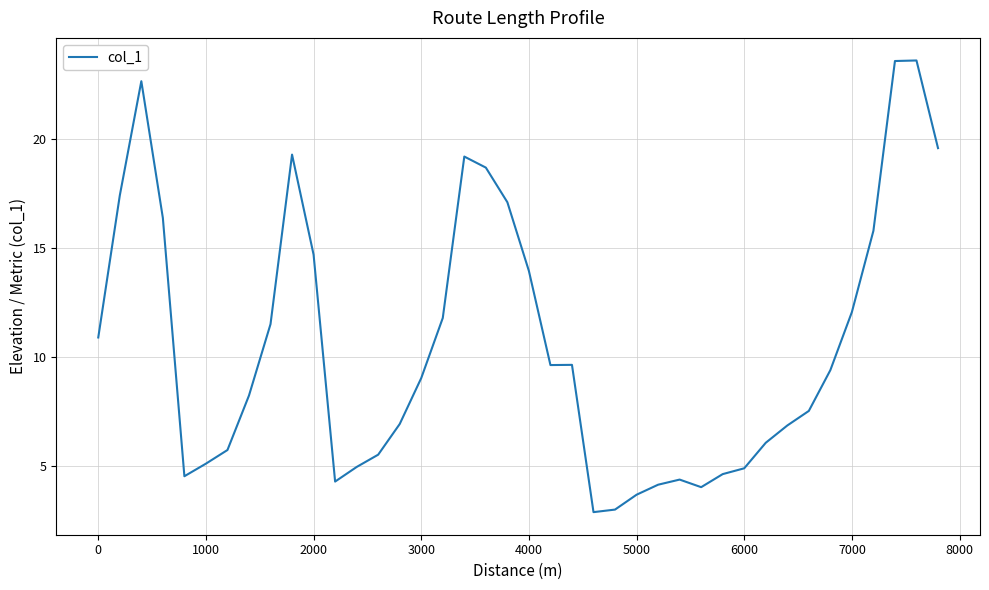

What is the difference between the maximum and minimum values?

20.7